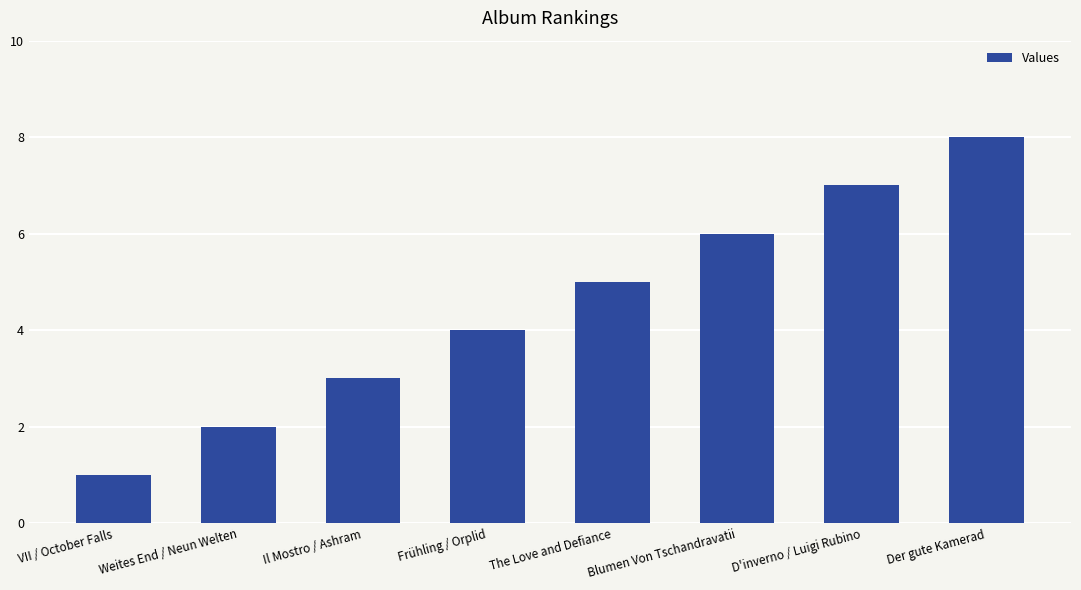

Where is the data nearest to the value 4?

Frühling / Orplid